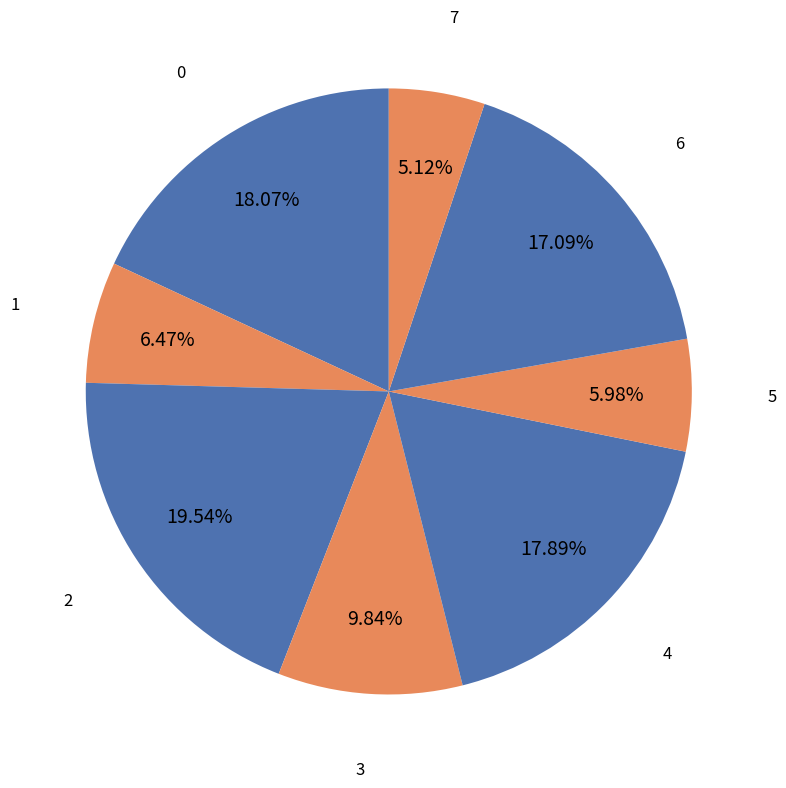

How many segments does this pie chart have?

8